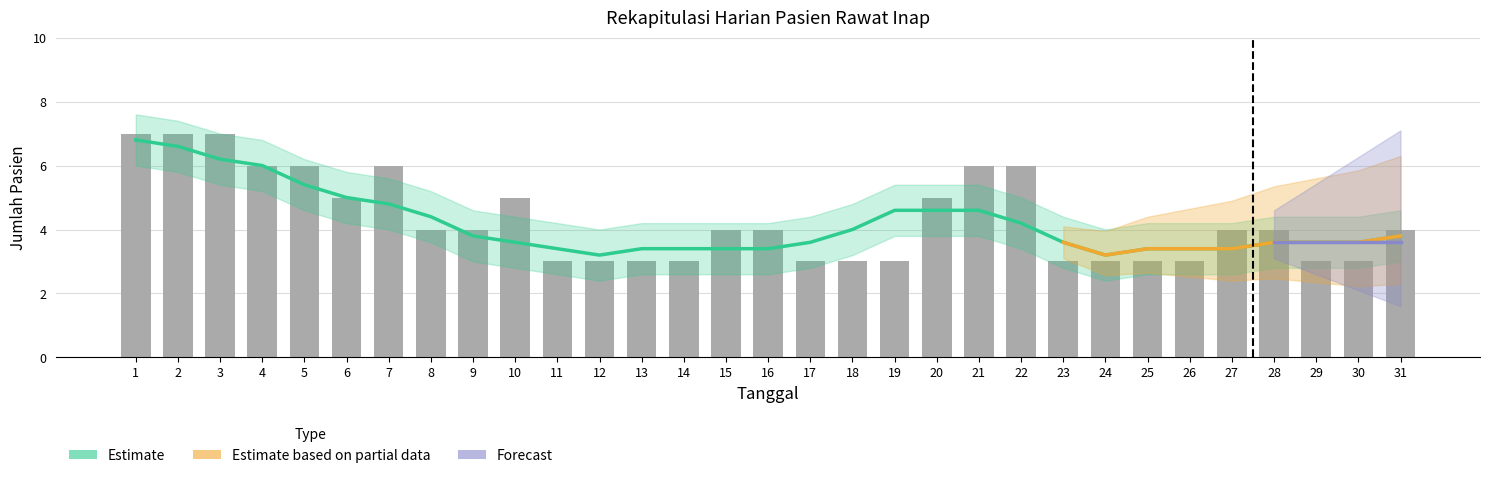

Are the bars grouped side by side (vs. stacked)?

Yes